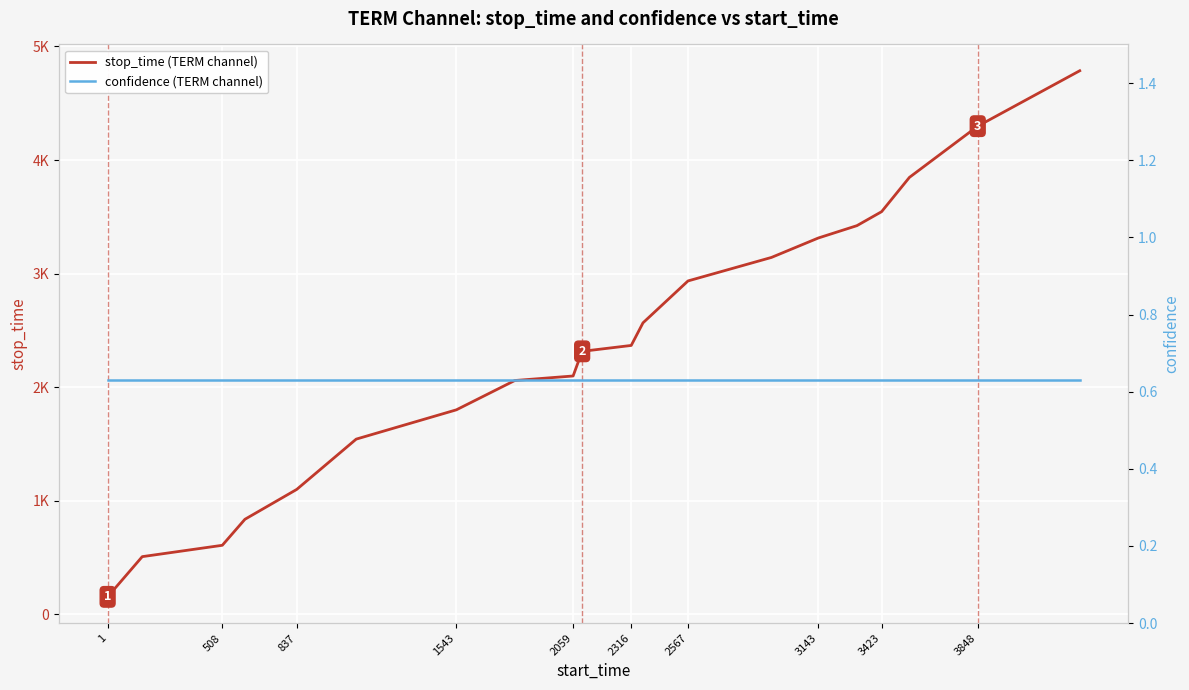

List the series in order of their overall mean, highest first.

stop_time (TERM channel), confidence (TERM channel)